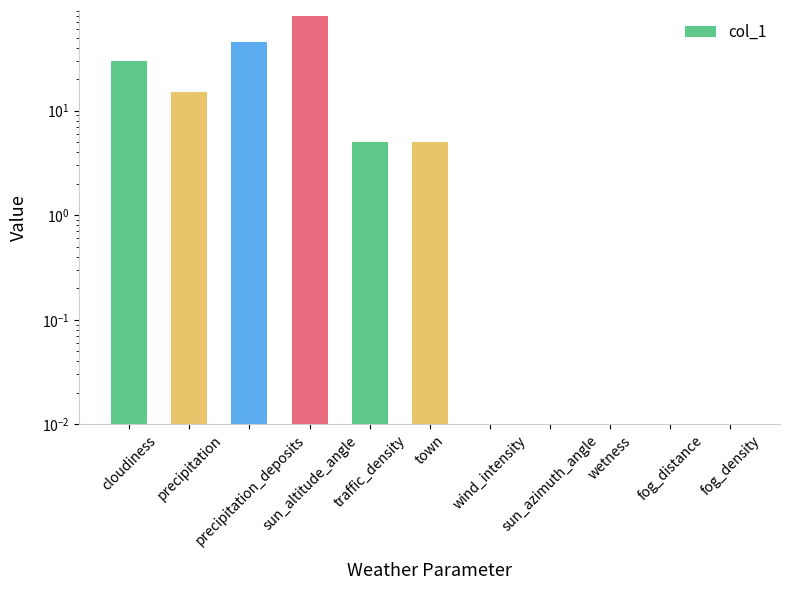

How many data points does each series have?

11